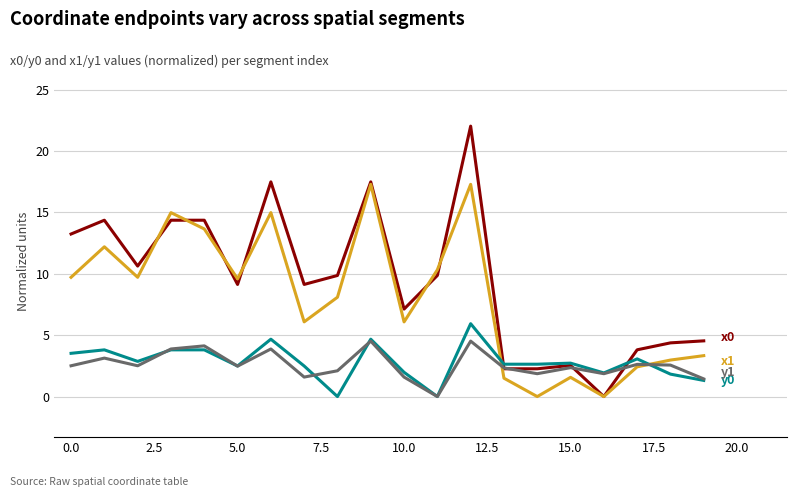

What is the maximum value shown in the chart?

22.0